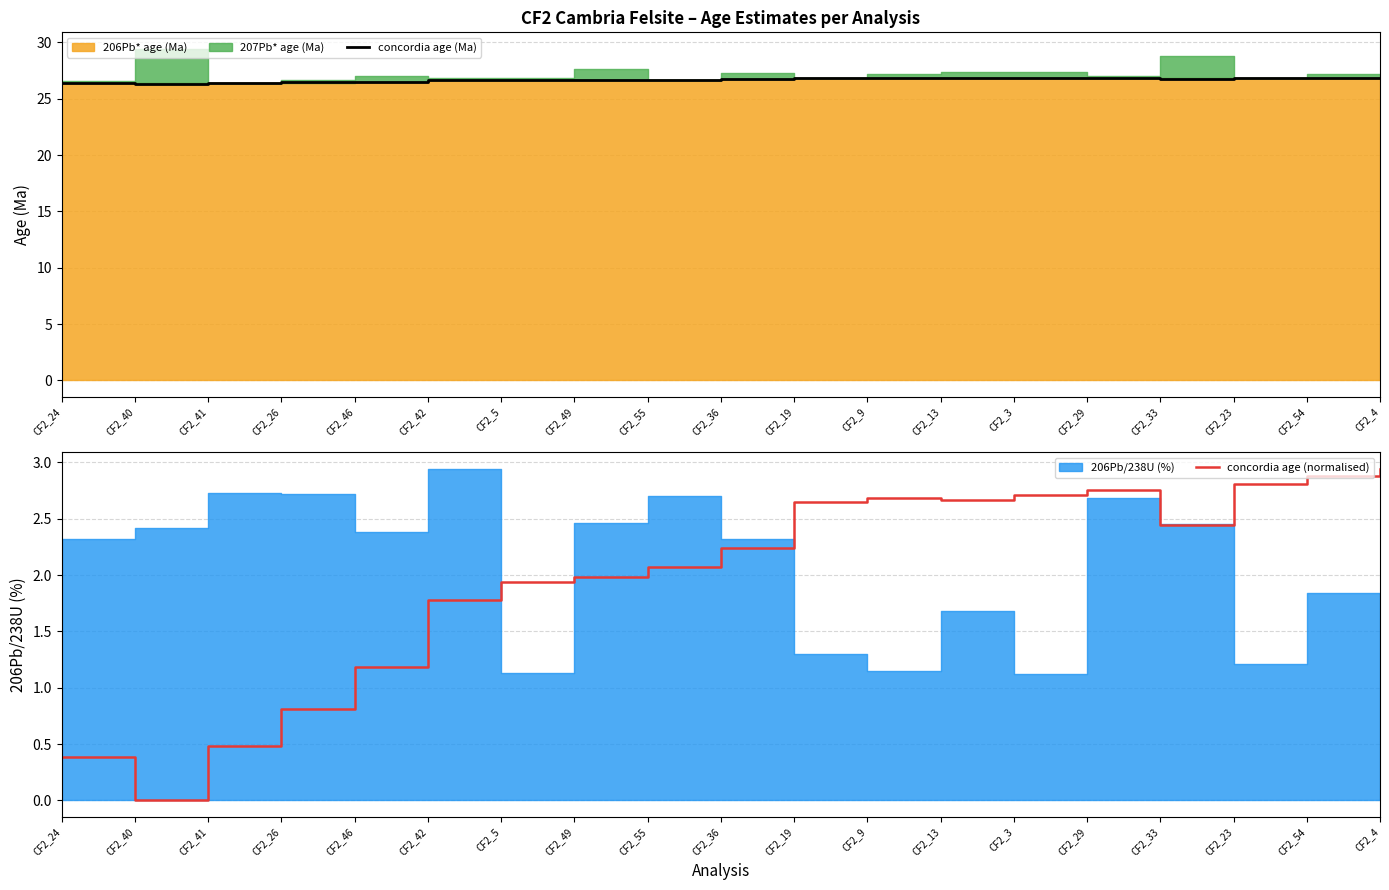

Which series has the largest range (max minus min)?

concordia age (normalised)